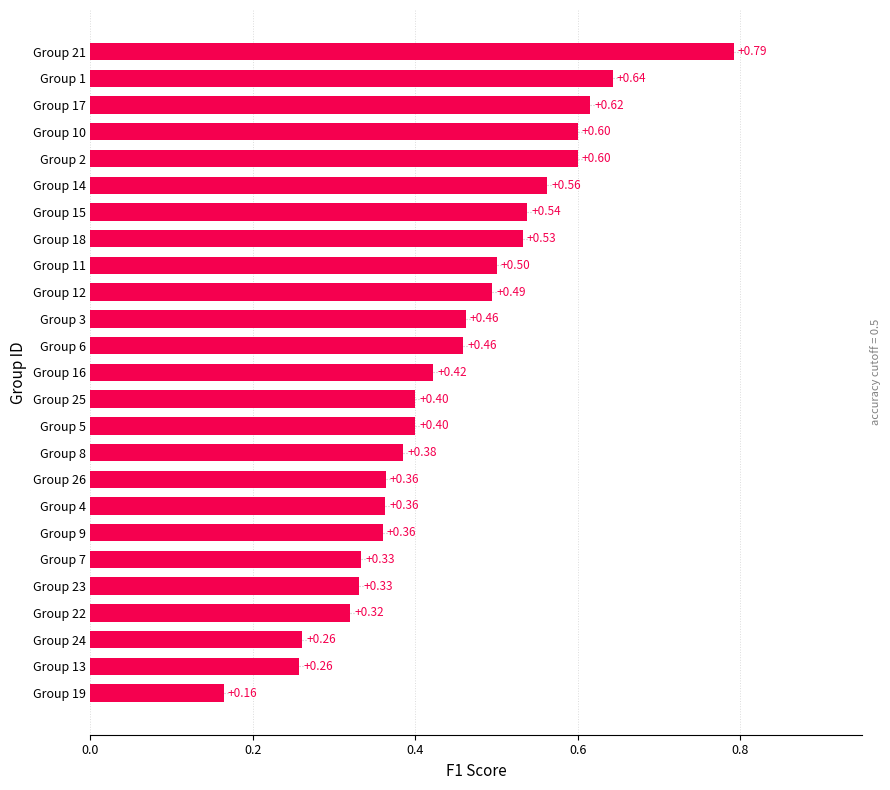

What is the change in value from Group 24 to Group 15?

+0.3